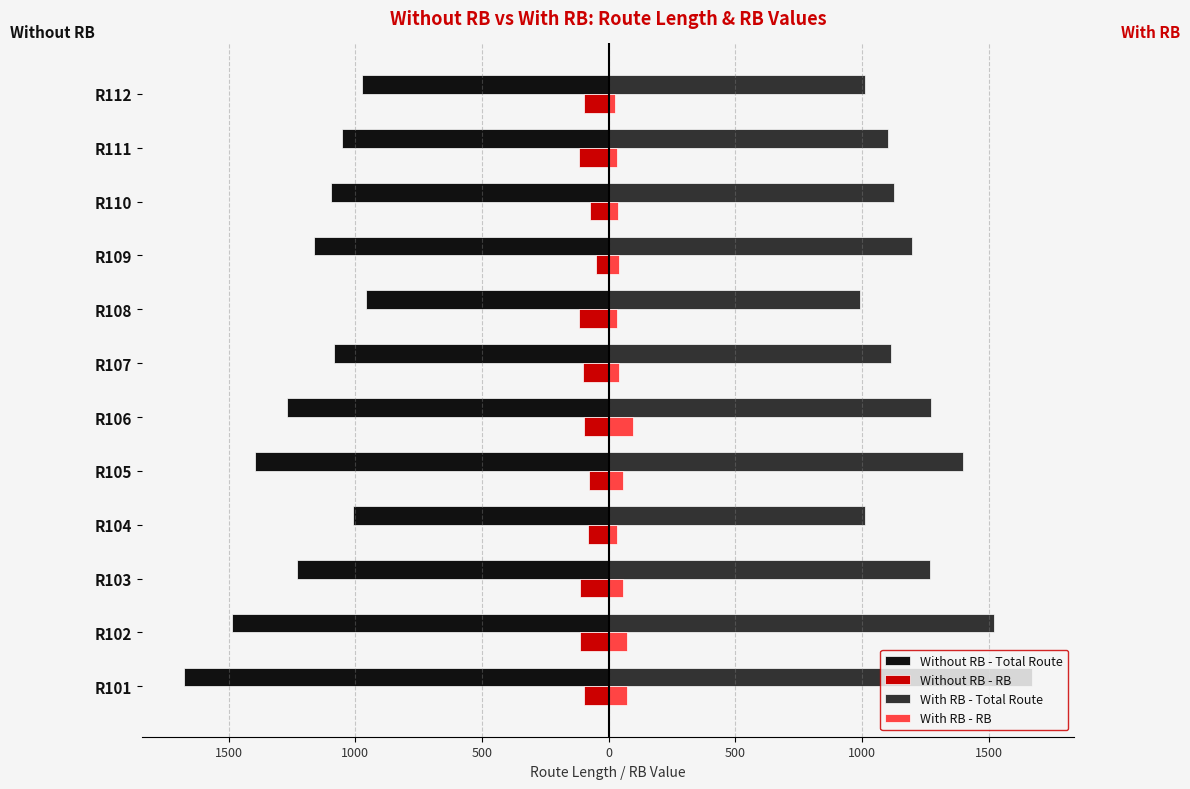

How many categories are shown in the chart?

12